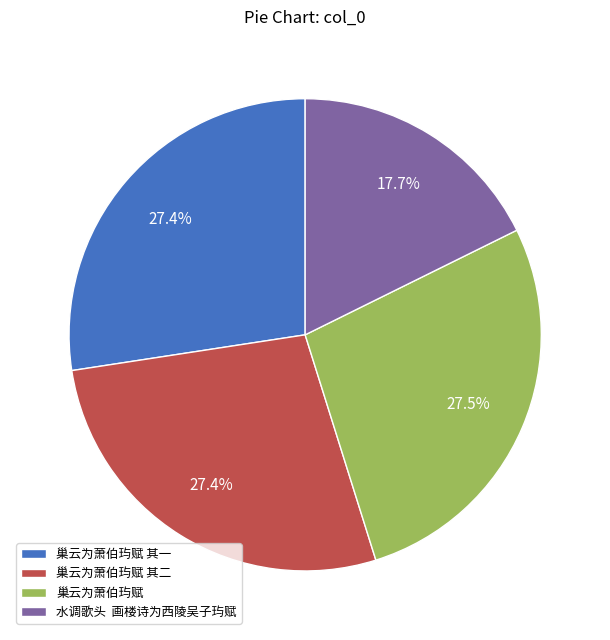

What percentage is NOT represented by 巢云为萧伯玙赋 其一?

72.6%